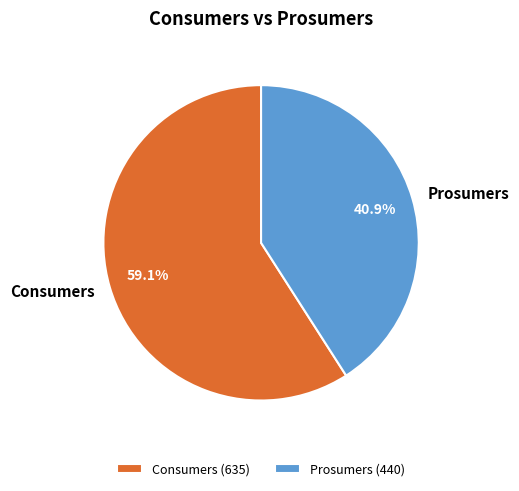

Between Consumers and Prosumers, which is larger?

Consumers